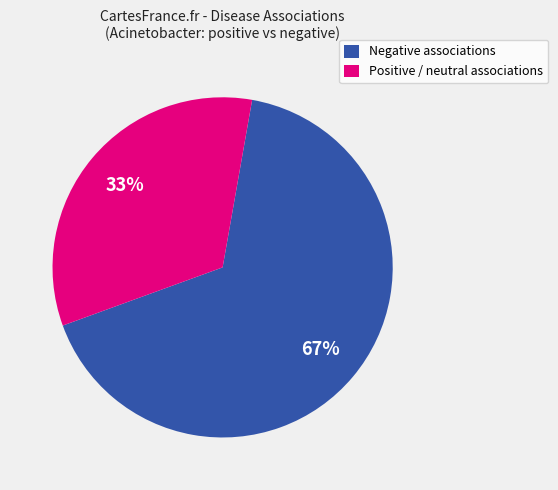

Which has a higher value, Negative associations or Positive / neutral associations?

Negative associations